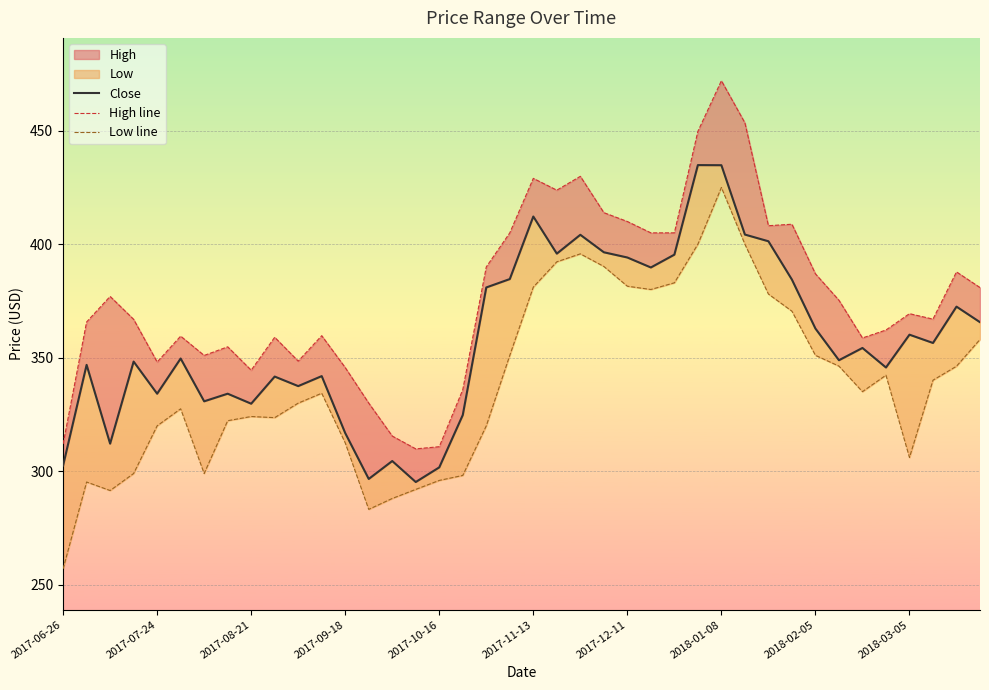

At 26, list the series in order from largest to smallest.

High line, Close, Low line